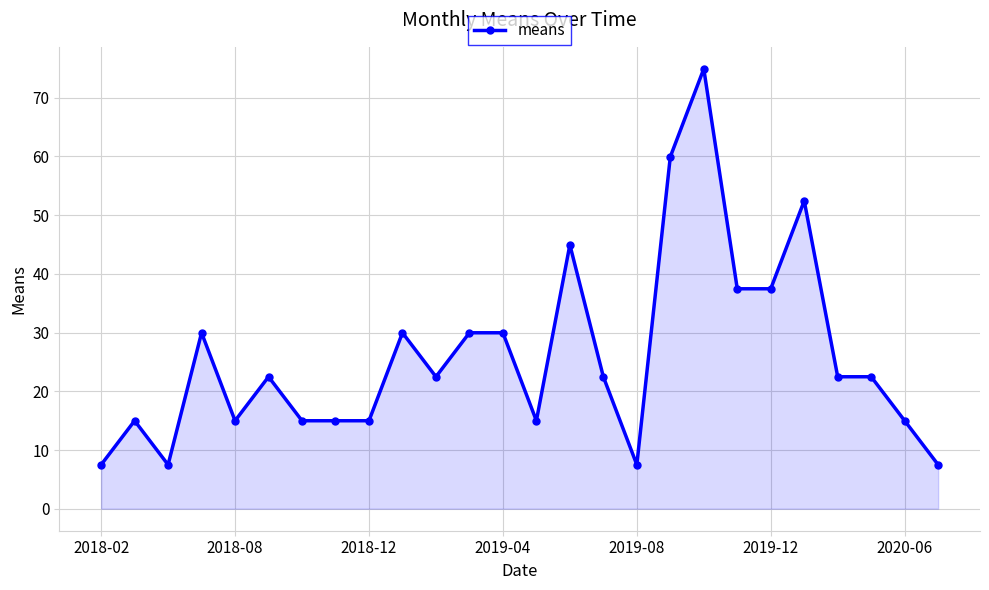

What is the difference between the second highest and minimum values?

52.4